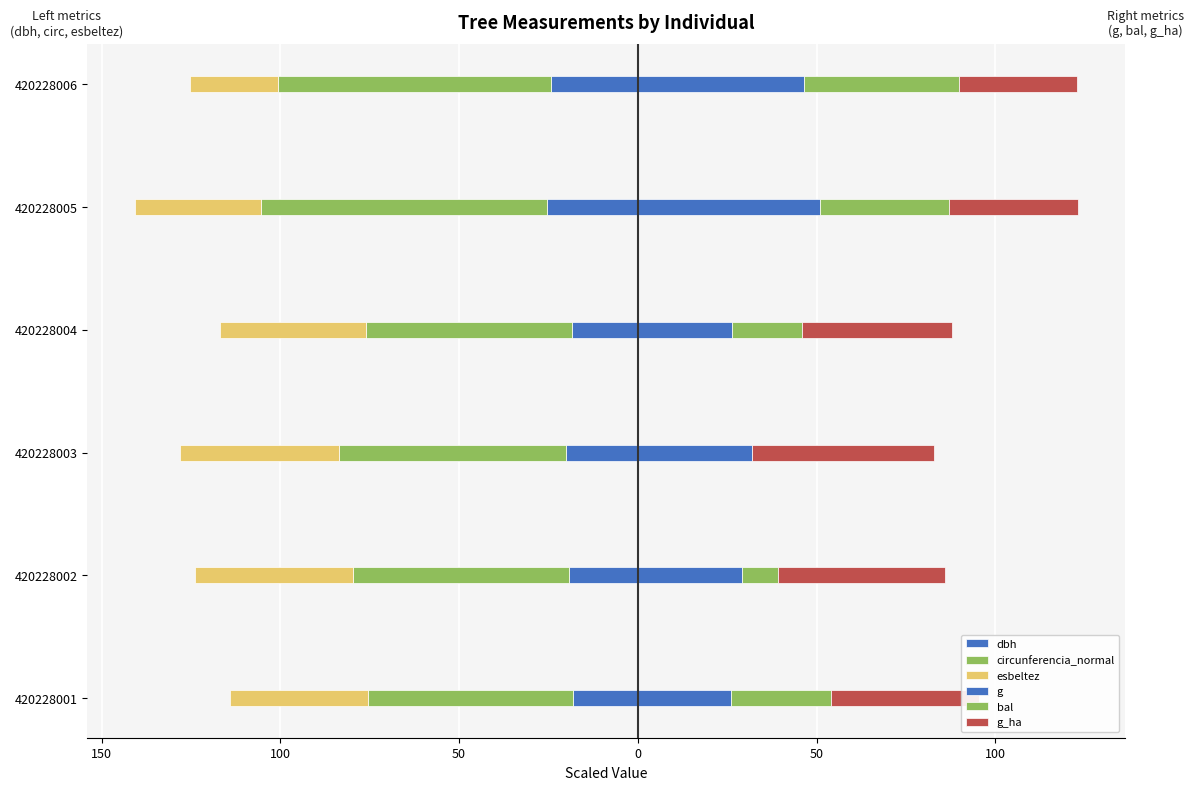

What is the average value of the dbh series?

-21.0